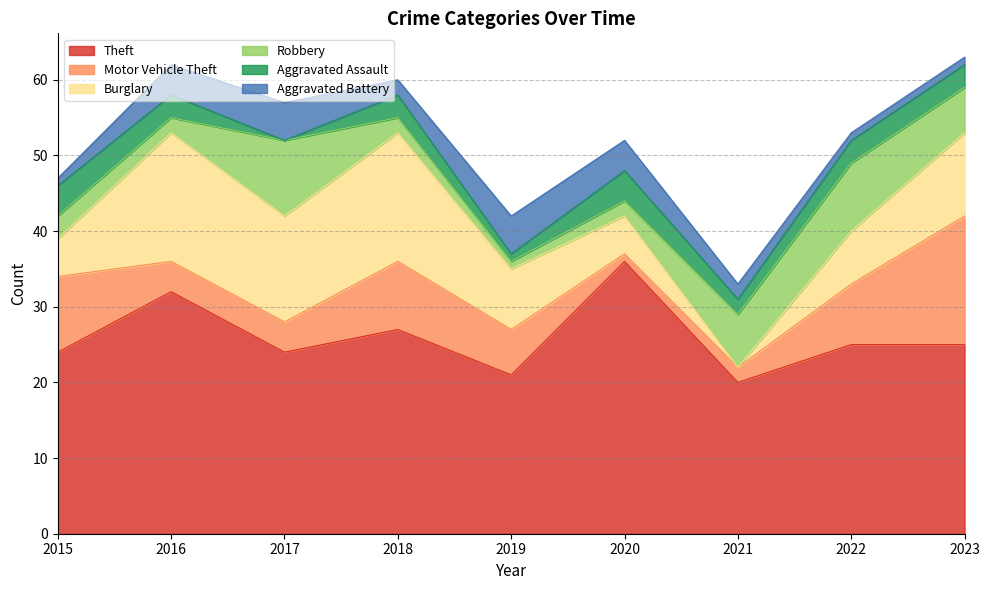

What is the value of the Burglary point at the 3rd from the left?

14